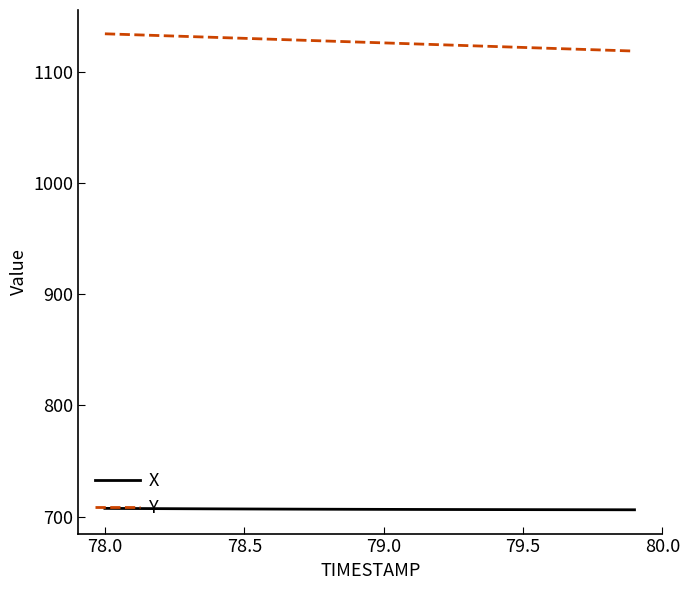

Which series has the largest total across all categories?

Y